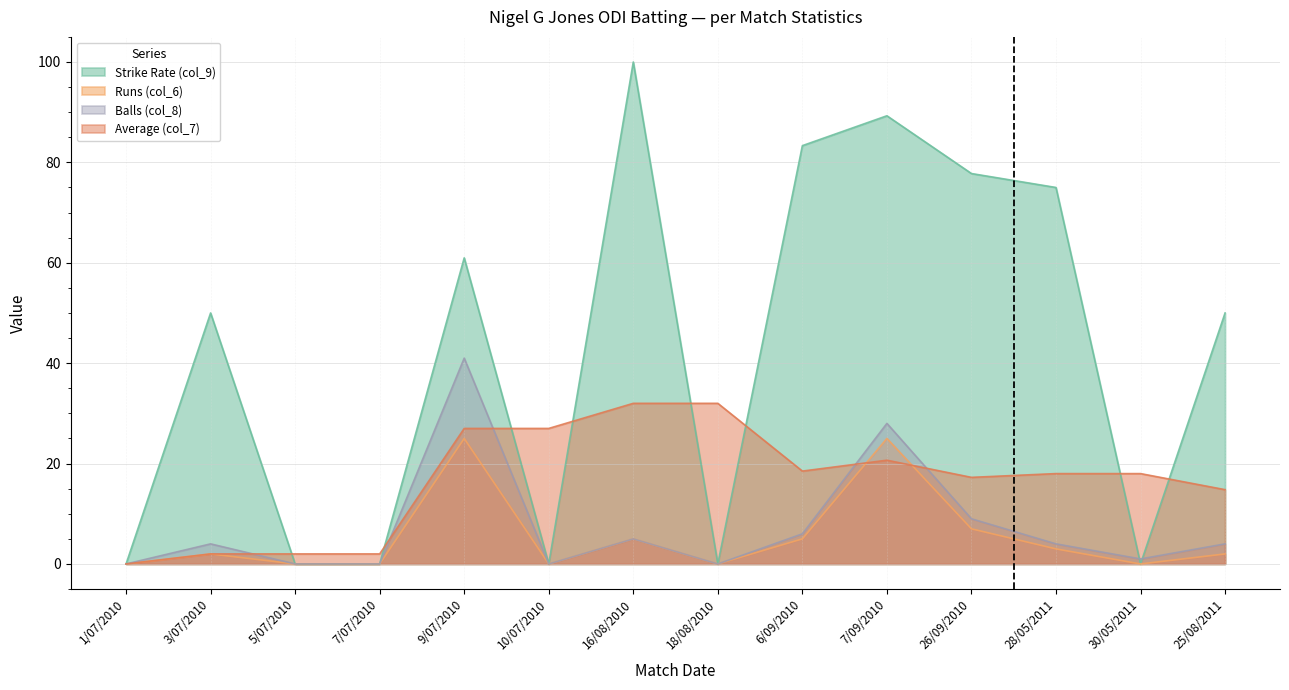

What is the value of the Balls (col_8) point at the 7th from the left?

5.0